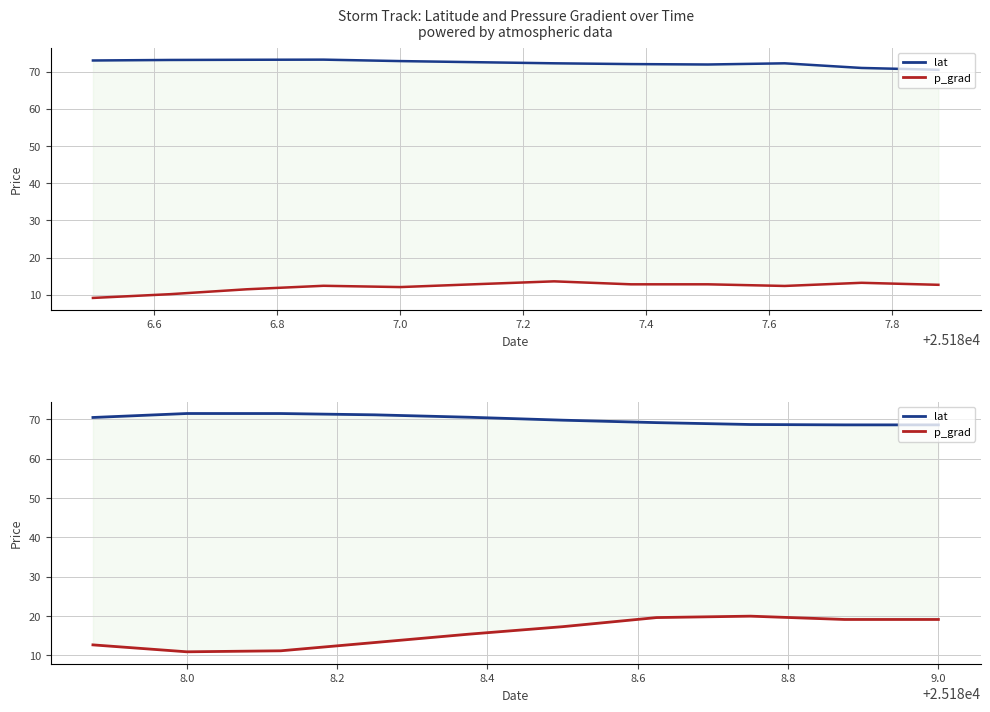

True or false: lat and p_grad intersect in this chart.

False